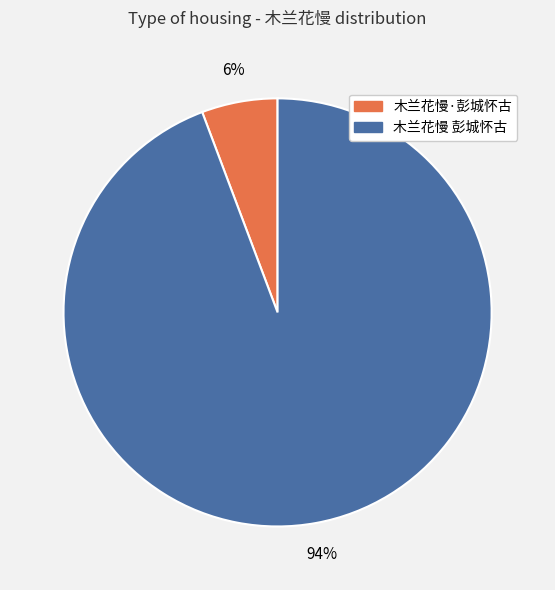

How many slices are in this pie chart?

2